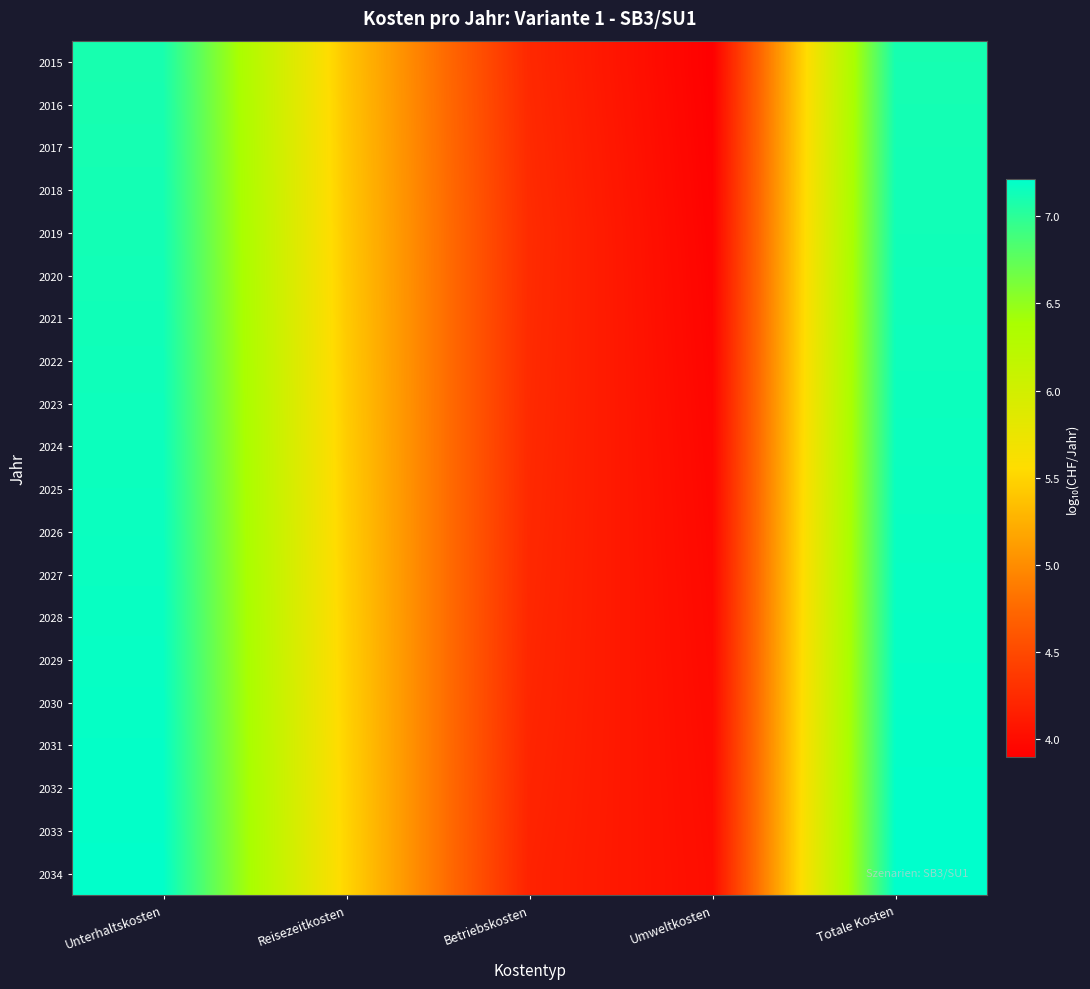

How many series are shown in this chart?

20